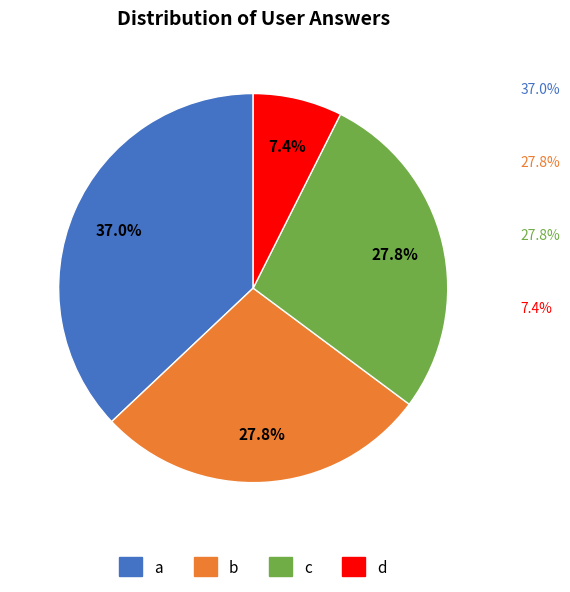

To the nearest percent, what is the average slice percentage?

25%